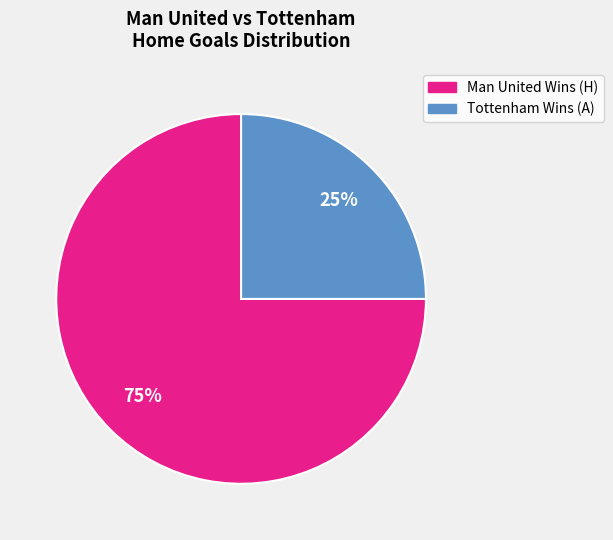

To the nearest percent, what is the combined percentage of Tottenham Wins (A) and Man United Wins (H)?

100%